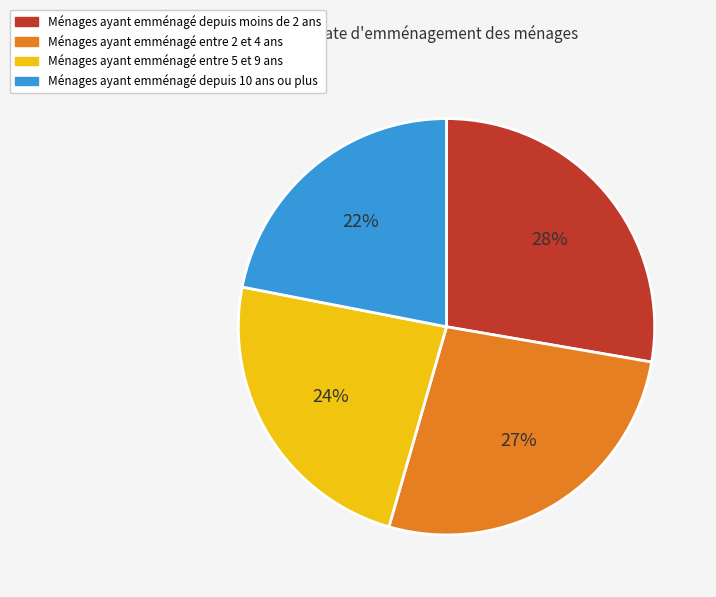

Which category has the biggest portion of the pie?

Ménages ayant emménagé depuis moins de 2 ans